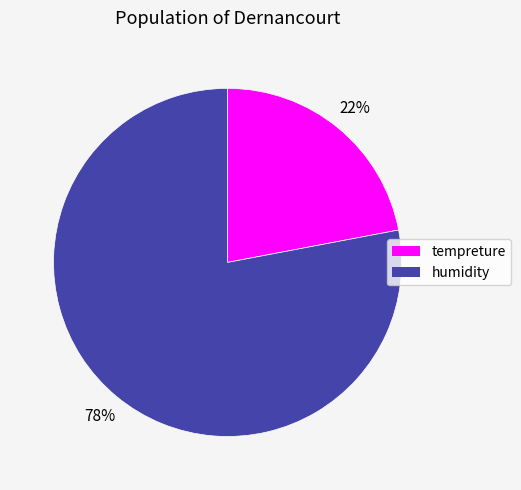

Between humidity and tempreture, which is larger?

humidity